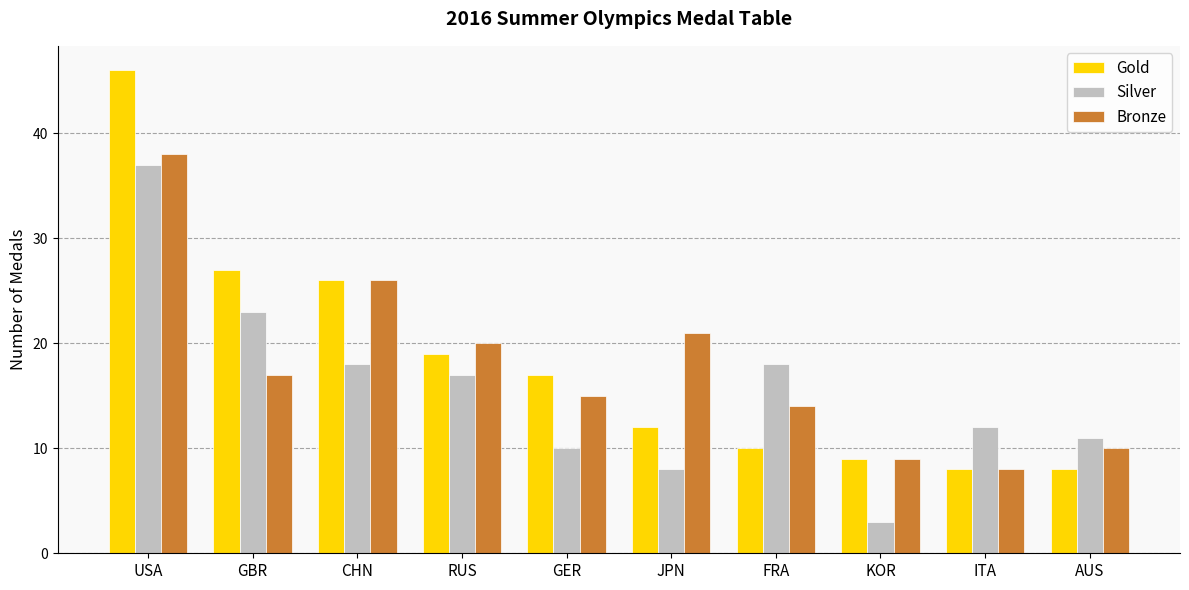

At which label is Gold closest to 27?

GBR